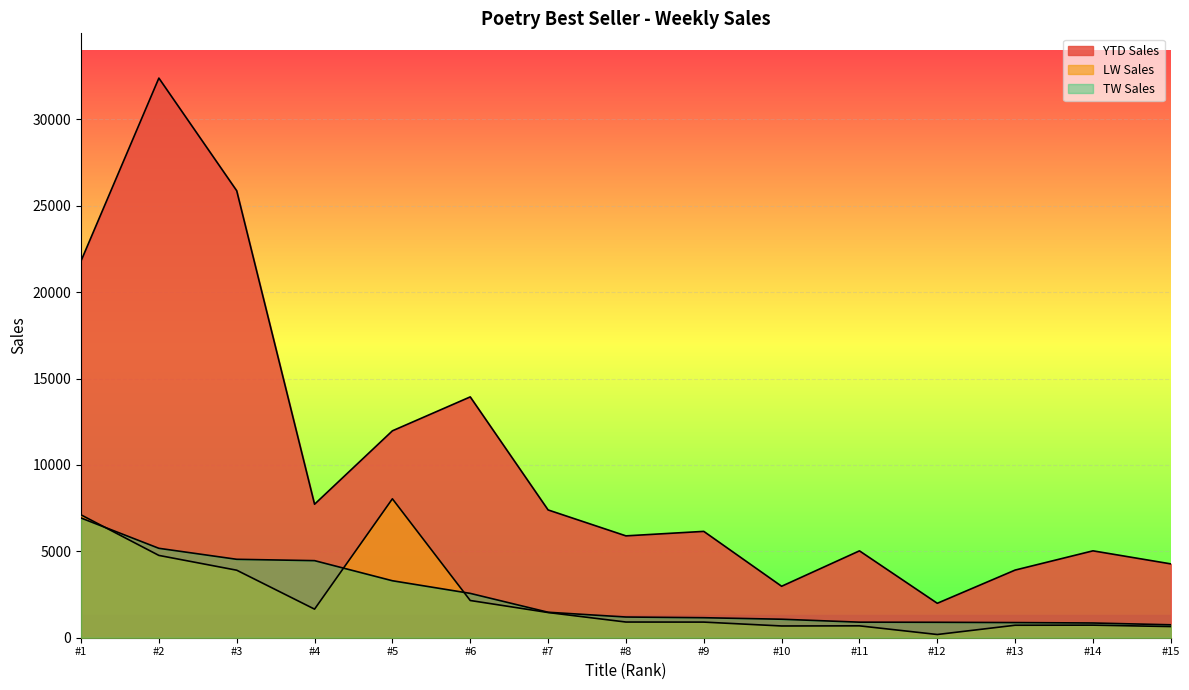

What is the sum of all LW Sales values?

34545